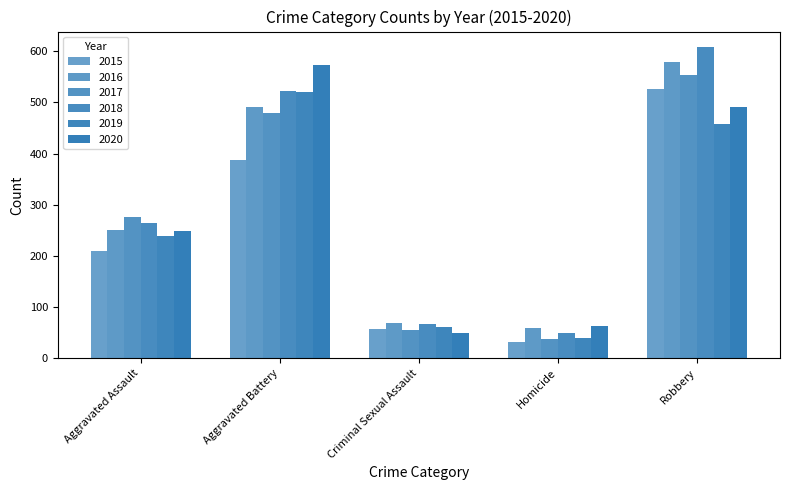

Reading left to right, list all the values displayed in this chart.

2015: Aggravated Assault=210	Aggravated Battery=387	Criminal Sexual Assault=58	Homicide=32	Robbery=527
2016: Aggravated Assault=250	Aggravated Battery=491	Criminal Sexual Assault=69	Homicide=59	Robbery=579
2017: Aggravated Assault=276	Aggravated Battery=480	Criminal Sexual Assault=55	Homicide=37	Robbery=553
2018: Aggravated Assault=265	Aggravated Battery=522	Criminal Sexual Assault=66	Homicide=49	Robbery=608
2019: Aggravated Assault=238	Aggravated Battery=520	Criminal Sexual Assault=62	Homicide=40	Robbery=458
2020: Aggravated Assault=249	Aggravated Battery=574	Criminal Sexual Assault=49	Homicide=63	Robbery=491